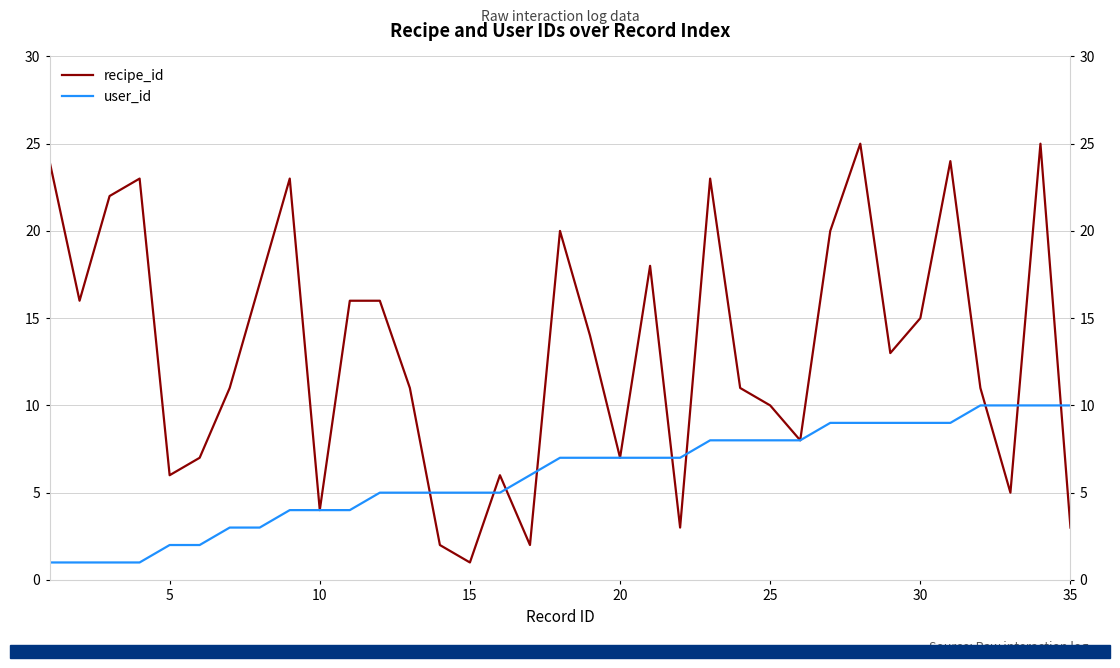

Is it true that user_id equals 5 at 23?

False